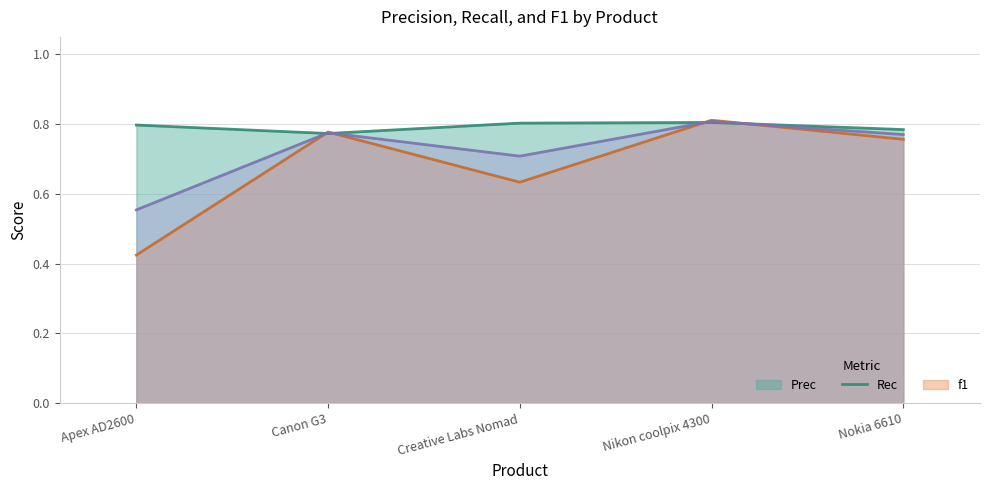

How many lines are shown in the chart?

3